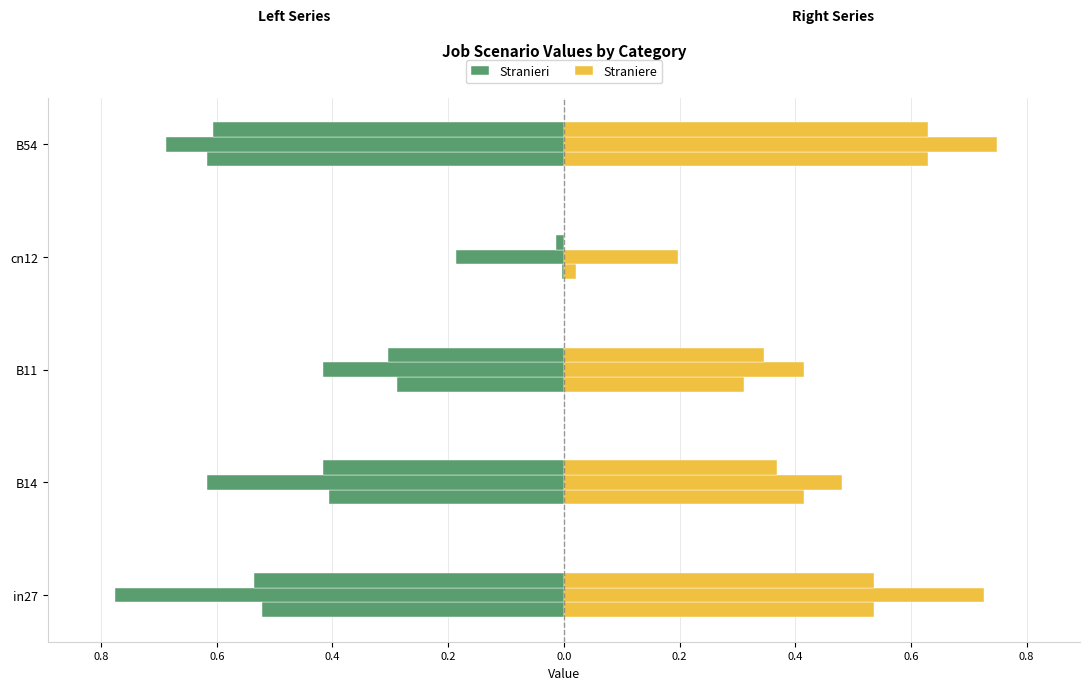

Which series has the largest total across all categories?

Straniere